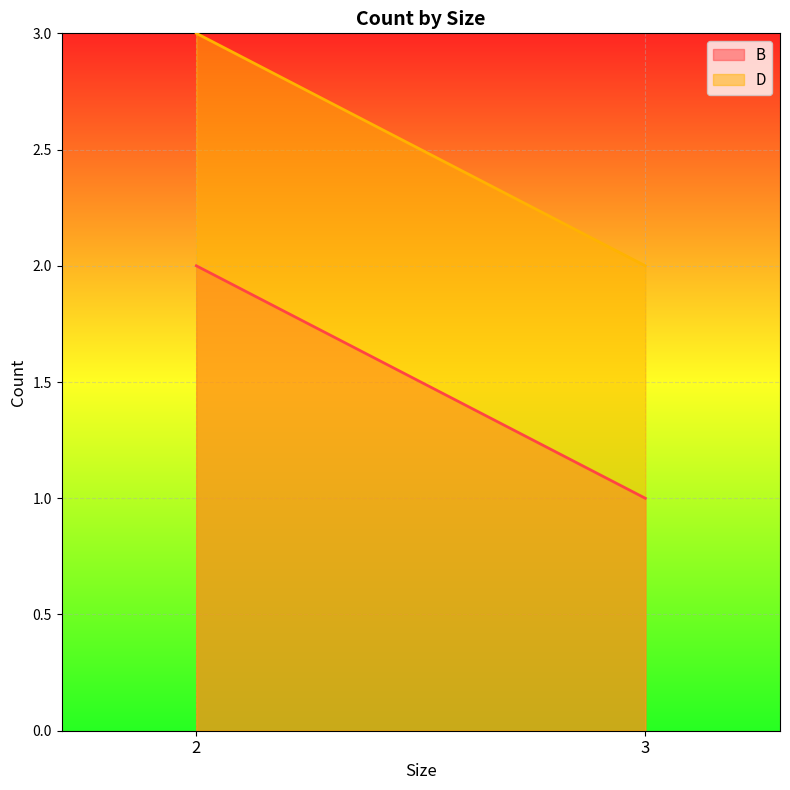

What is the sum of all D values?

5